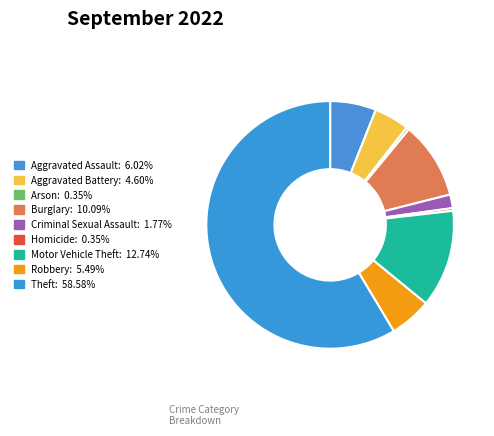

Which category has the biggest portion of the pie?

Theft